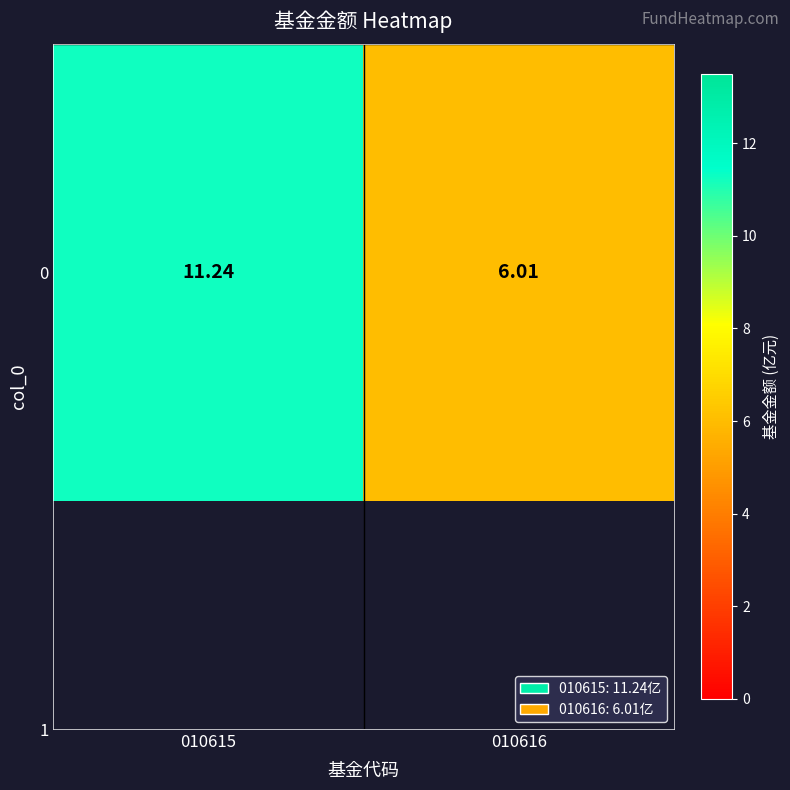

What is the smallest value displayed?

6.0